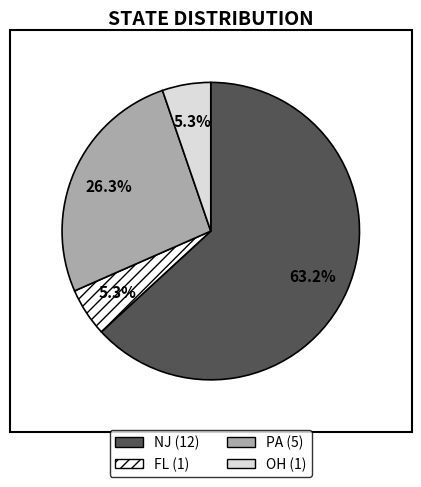

Approximately how many times larger is the value at PA compared to FL?

5.0